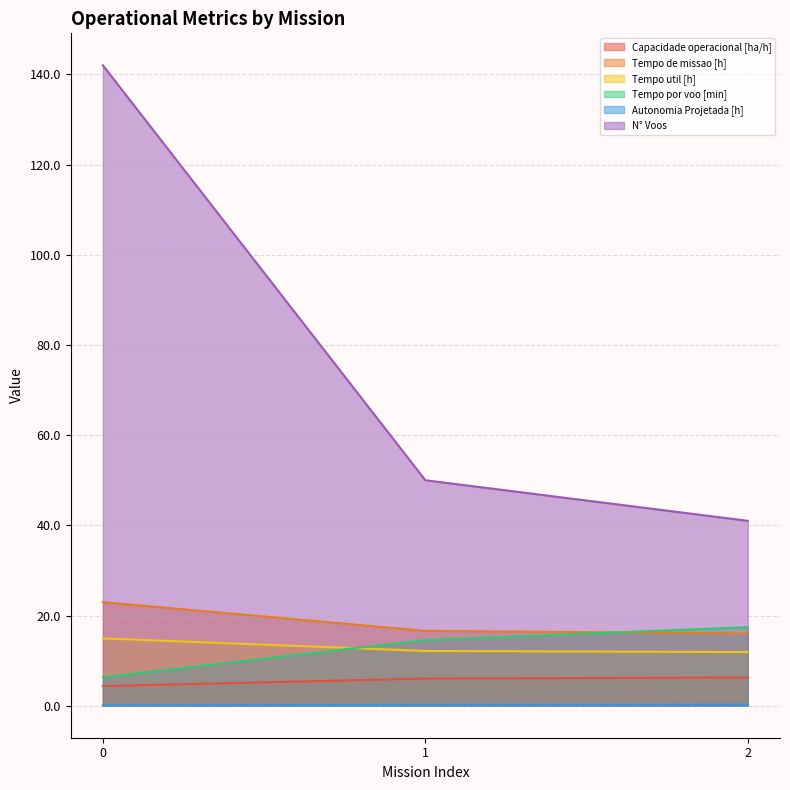

Read the Tempo de missao [h] value at 0.

23.0